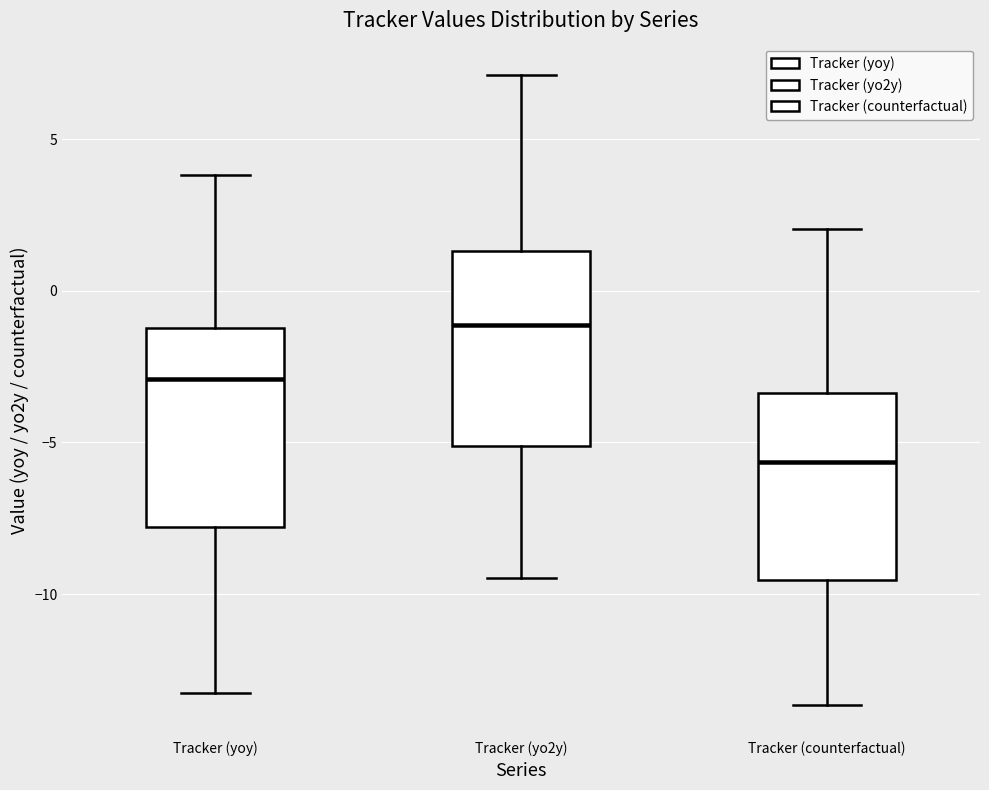

Which box's median line is the highest?

Tracker (yo2y)